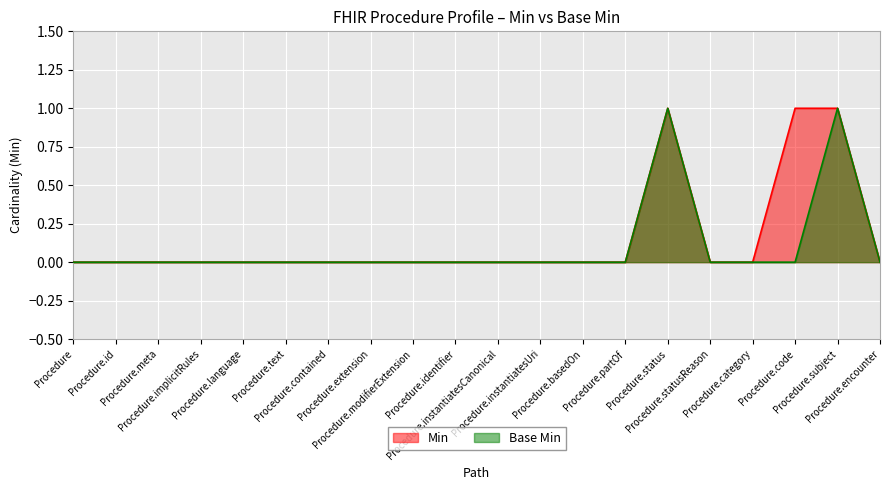

Reading right to left, transcribe all the data shown in this chart.

Min: Procedure.encounter=0	Procedure.subject=1	Procedure.code=1	Procedure.category=0	Procedure.statusReason=0	Procedure.status=1	Procedure.partOf=0	Procedure.basedOn=0	Procedure.instantiatesUri=0	Procedure.instantiatesCanonical=0	Procedure.identifier=0	Procedure.modifierExtension=0	Procedure.extension=0	Procedure.contained=0	Procedure.text=0	Procedure.language=0	Procedure.implicitRules=0	Procedure.meta=0	Procedure.id=0	Procedure=0
Base Min: Procedure.encounter=0	Procedure.subject=1	Procedure.code=0	Procedure.category=0	Procedure.statusReason=0	Procedure.status=1	Procedure.partOf=0	Procedure.basedOn=0	Procedure.instantiatesUri=0	Procedure.instantiatesCanonical=0	Procedure.identifier=0	Procedure.modifierExtension=0	Procedure.extension=0	Procedure.contained=0	Procedure.text=0	Procedure.language=0	Procedure.implicitRules=0	Procedure.meta=0	Procedure.id=0	Procedure=0